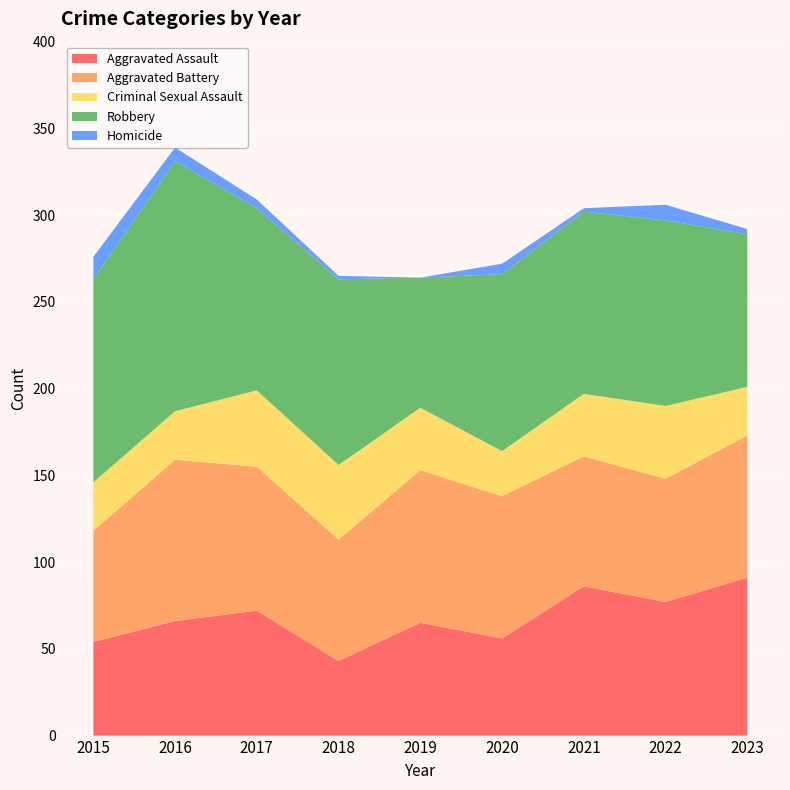

Reading left to right, list all the values displayed in this chart.

Aggravated Assault: 2015=54	2016=66	2017=72	2018=43	2019=65	2020=56	2021=86	2022=77	2023=91
Aggravated Battery: 2015=64	2016=93	2017=83	2018=70	2019=88	2020=82	2021=75	2022=71	2023=82
Criminal Sexual Assault: 2015=28	2016=28	2017=44	2018=43	2019=36	2020=26	2021=36	2022=42	2023=28
Robbery: 2015=117	2016=144	2017=105	2018=107	2019=75	2020=102	2021=105	2022=107	2023=88
Homicide: 2015=13	2016=8	2017=5	2018=2	2019=0	2020=6	2021=2	2022=9	2023=3